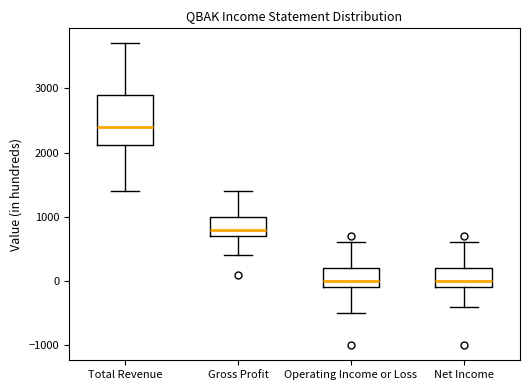

Which box is the tallest, from its lower edge to its upper edge?

Total Revenue